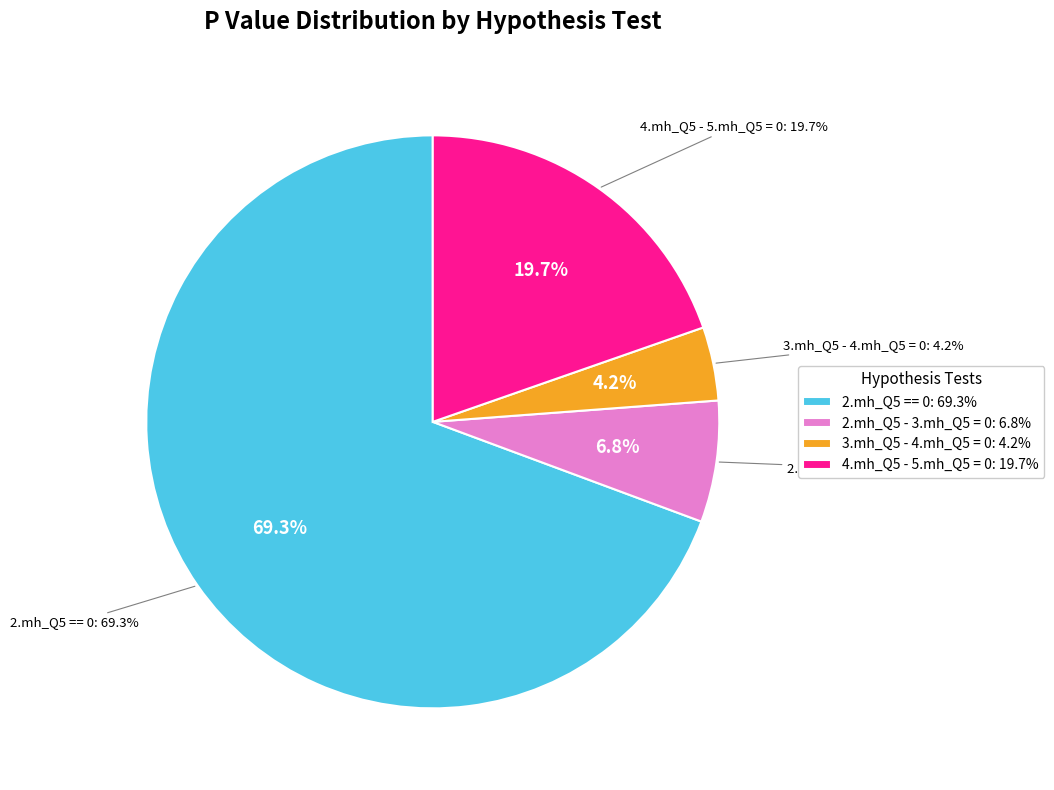

True or false: 3.mh_Q5 - 4.mh_Q5 = 0 accounts for 18% of the total.

False